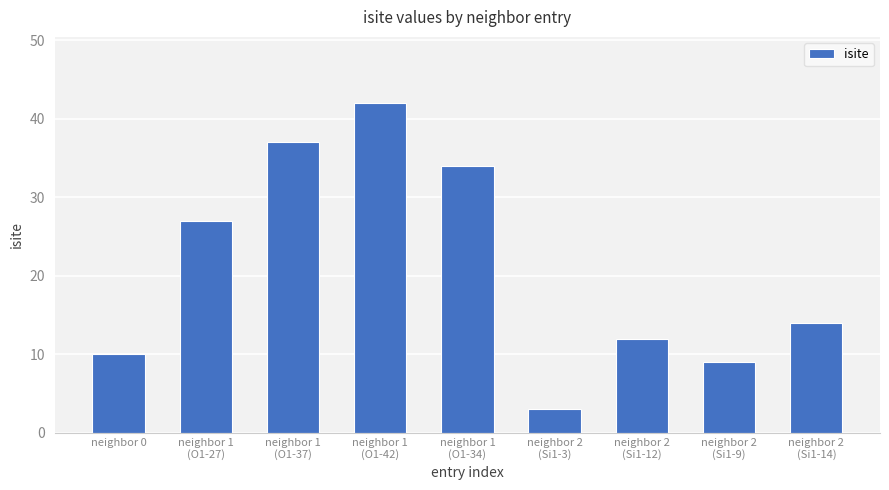

True or false: the data shows 12 at neighbor 2
(Si1-12).

True